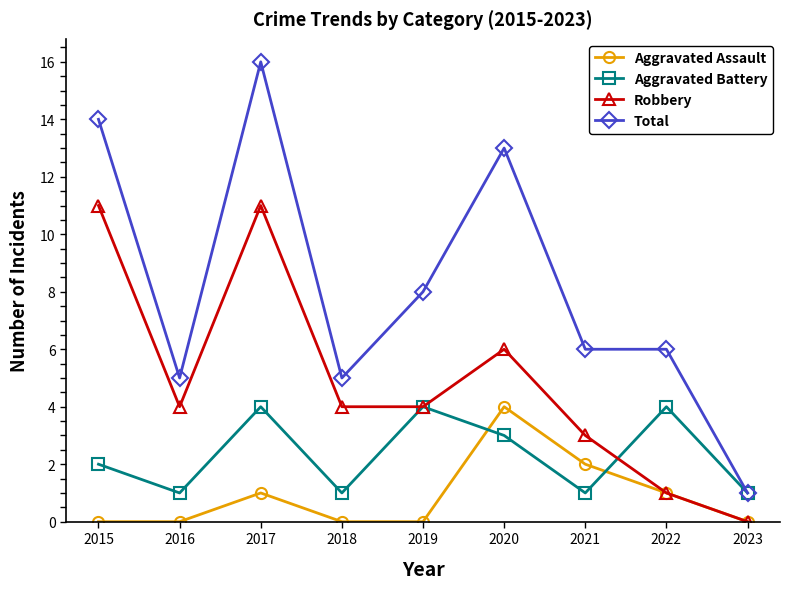

What is the difference between the maximum and minimum values in the Aggravated Battery series?

3